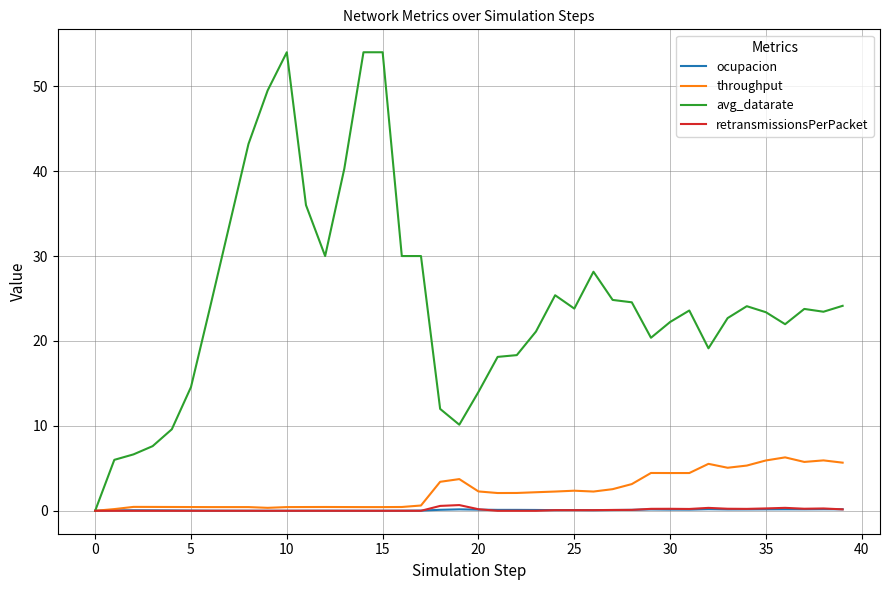

What is the greatest value displayed?

54.0